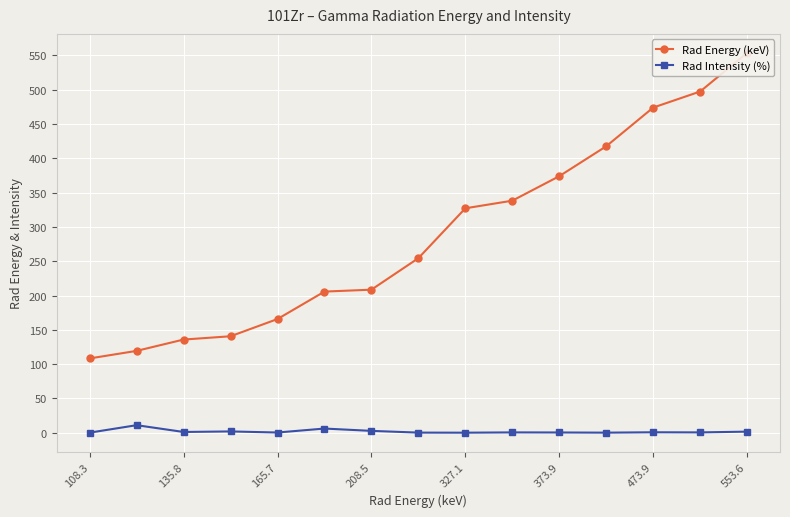

Is it true that Rad Intensity (%) equals 1.1 at 135.8?

True